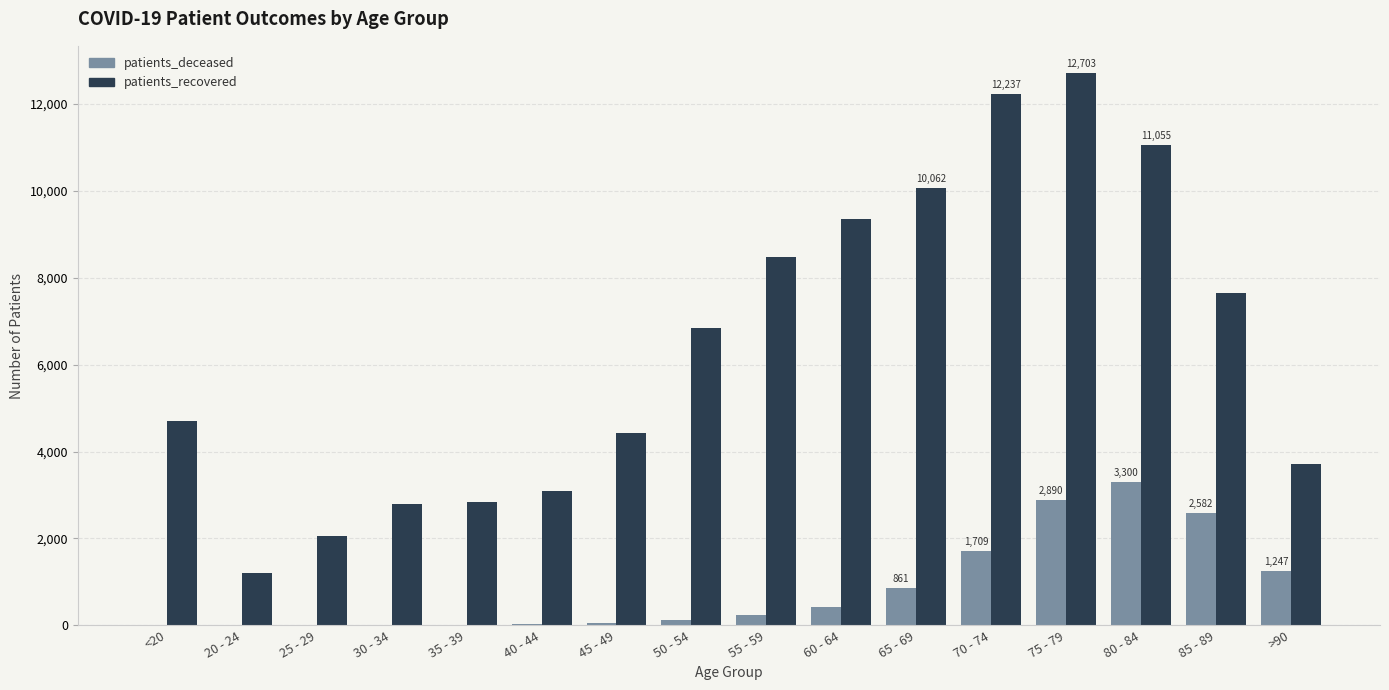

What is the maximum value for patients_recovered?

12703